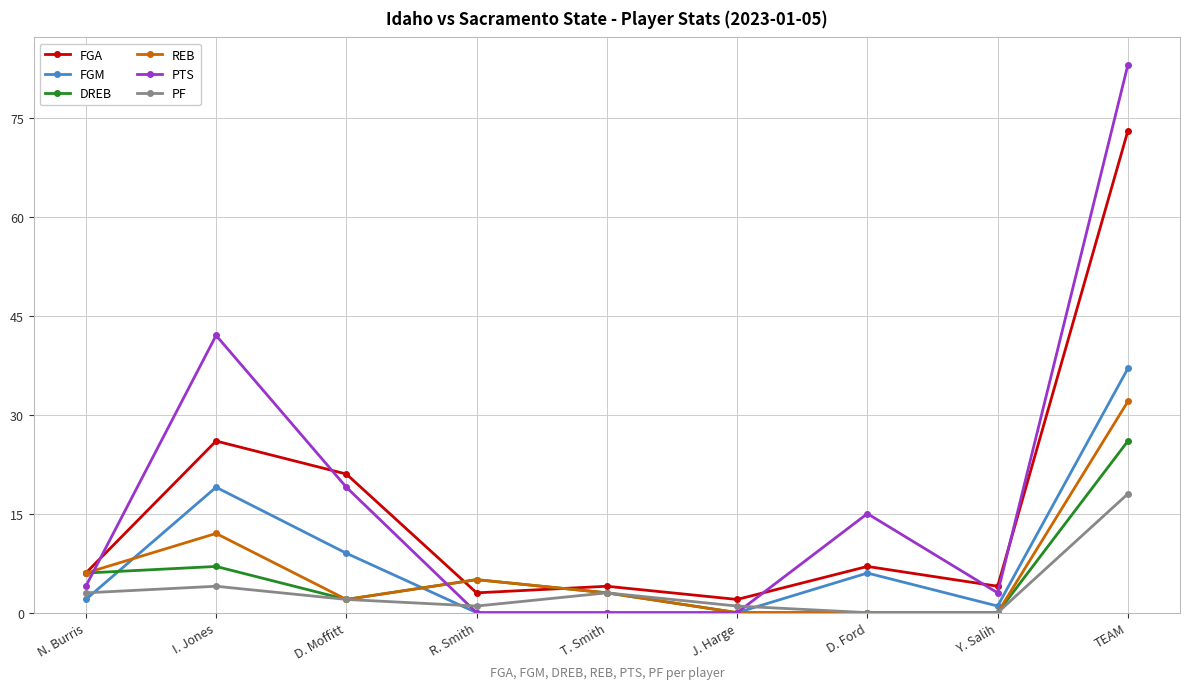

Does the chart display data point markers on the line(s)?

Yes